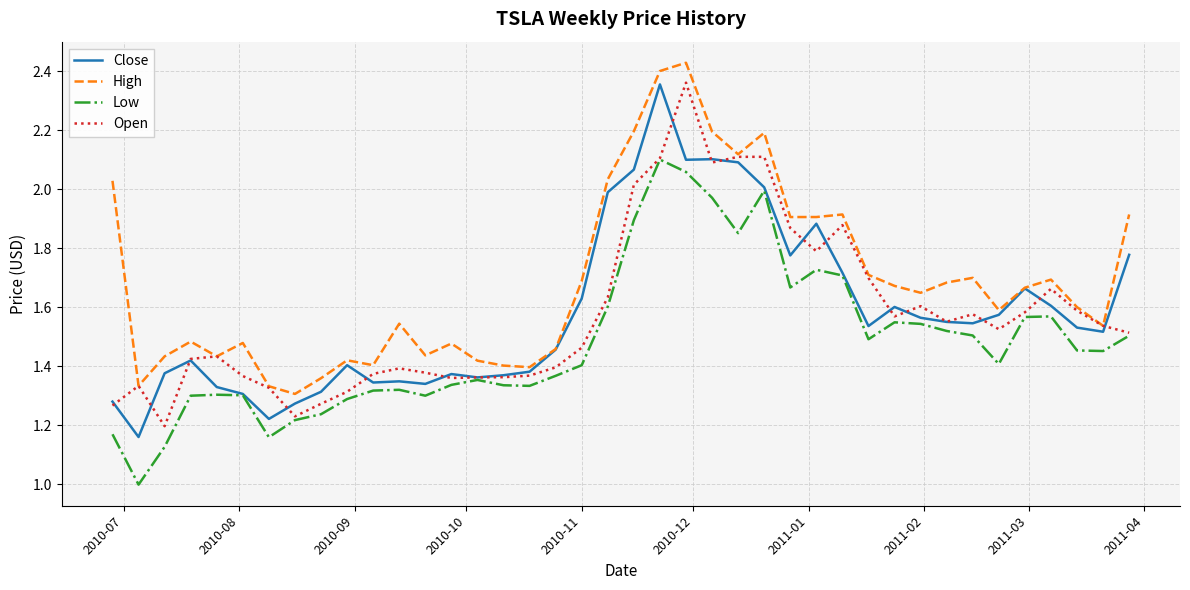

What is the minimum value shown in the chart?

1.0